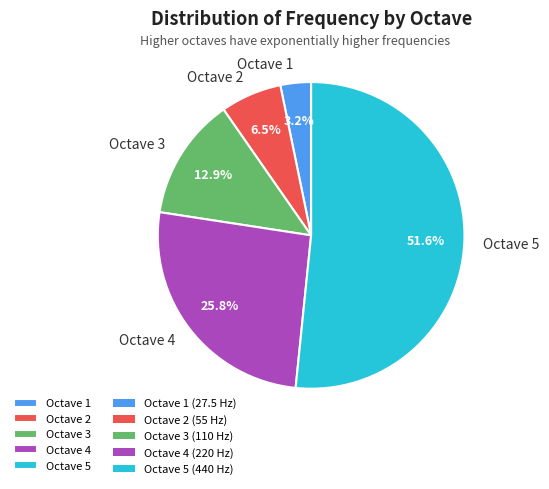

Rank the categories by value from lowest to highest.

Octave 1, Octave 2, Octave 3, Octave 4, Octave 5